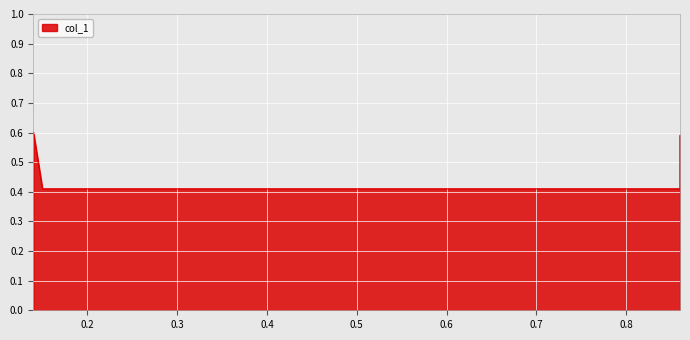

The value at 0.15 is 0.3. True or false?

False